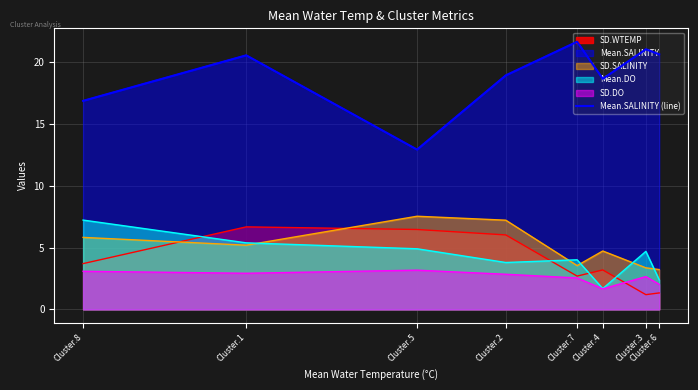

What is the ratio of the value at Cluster.3 to the value at Cluster.6?

1.0